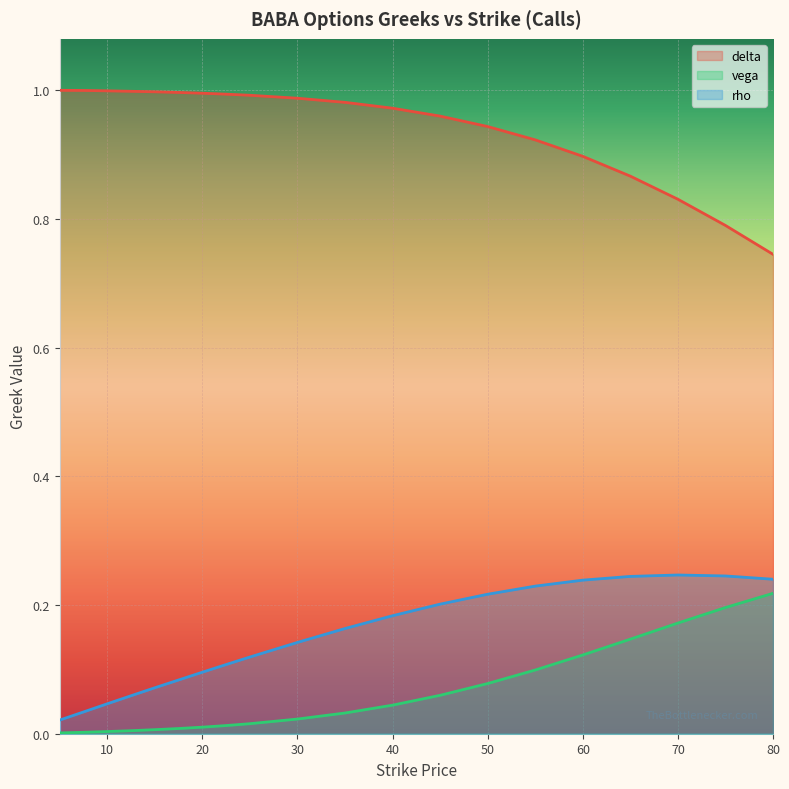

List the series in order of their peak value, lowest first.

vega, rho, delta